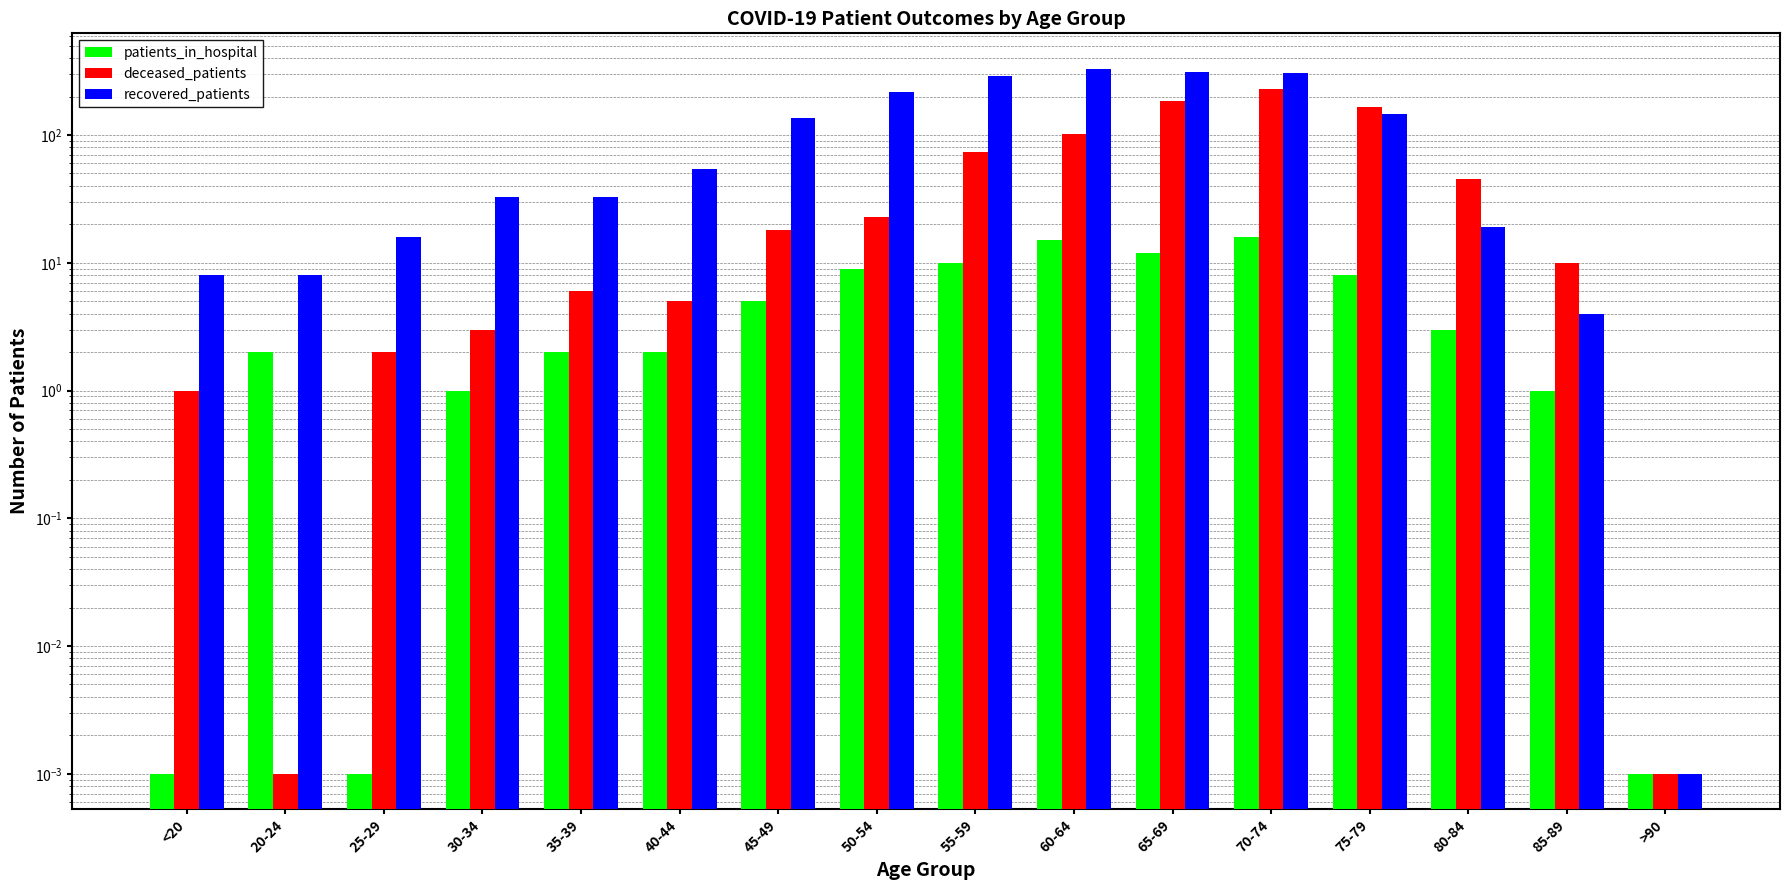

Is it true that deceased_patients equals 13.4 at 85-89?

False